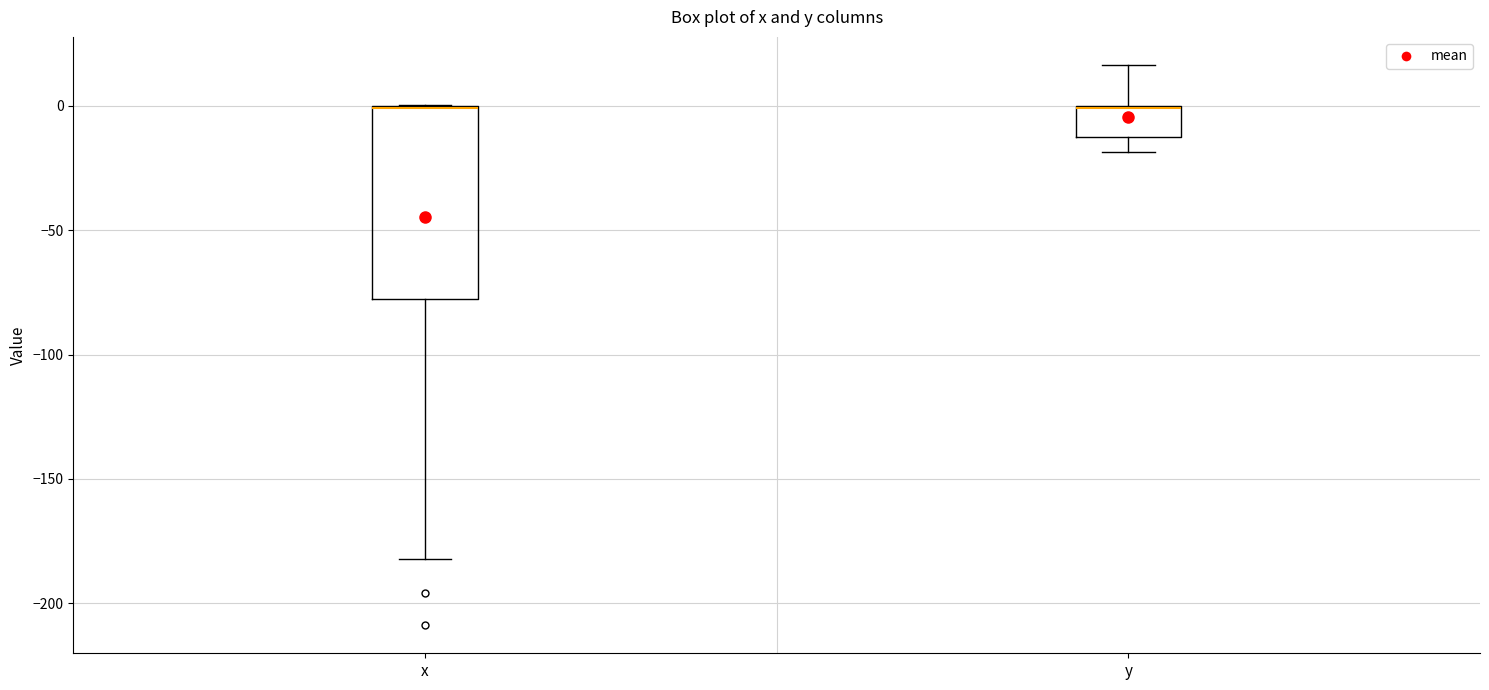

Reading left to right, transcribe this box plot: for each box, give where its median line is, the range the box spans, and where its two whiskers end, as read against the y-axis. The values are not printed on the chart, so give them approximately, as read against the axis.

x: median 0, box -80 to 0, whiskers -180 to 0
y: median 0 (drawn on the box's upper edge), box -15 to 0, whiskers -20 to 15